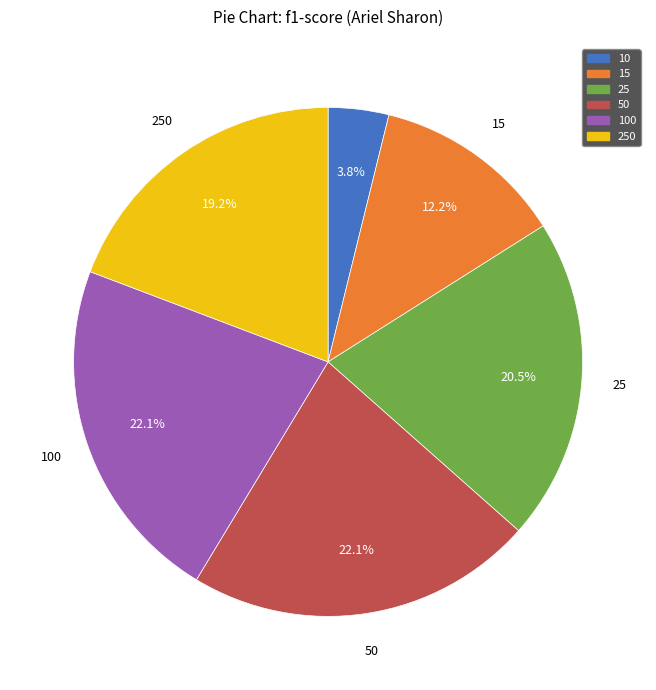

Is there any slice that represents more than half of the pie?

No